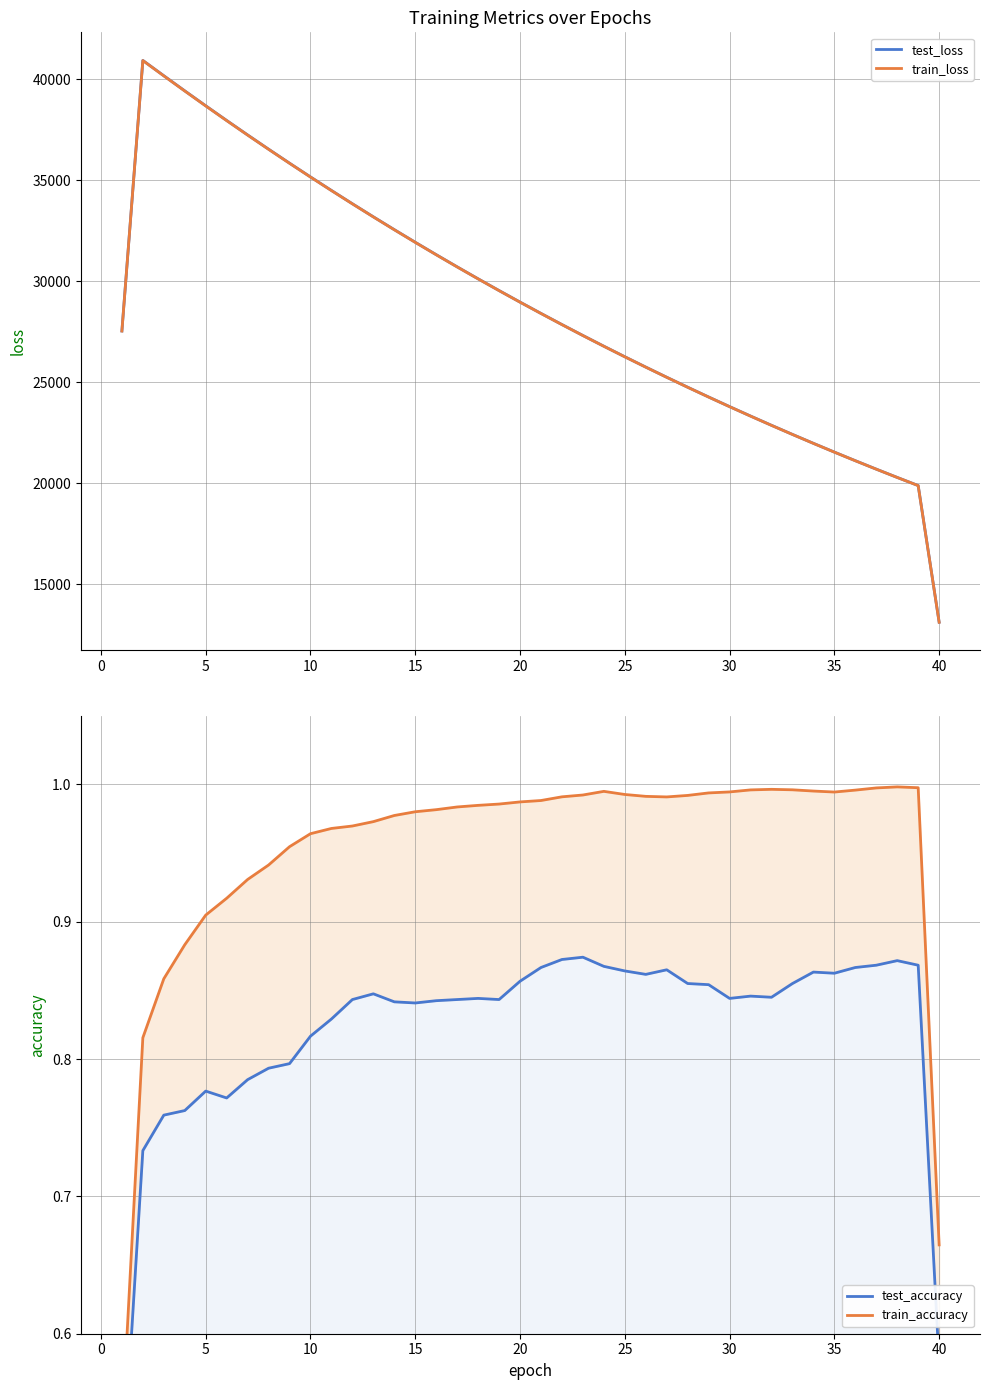

Does the chart display data point markers on the line(s)?

No